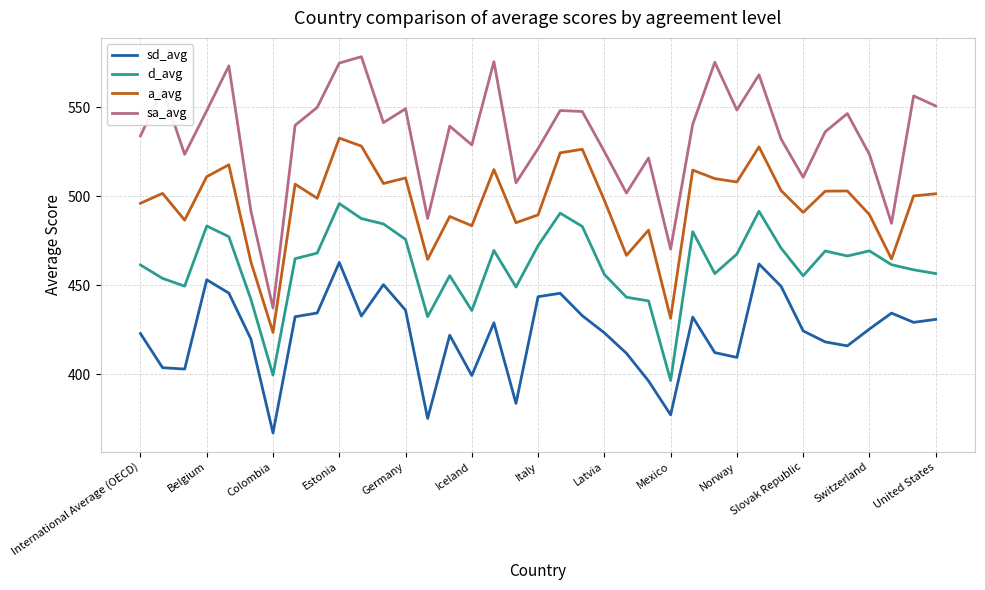

What is the average value of the sd_avg series?

422.9